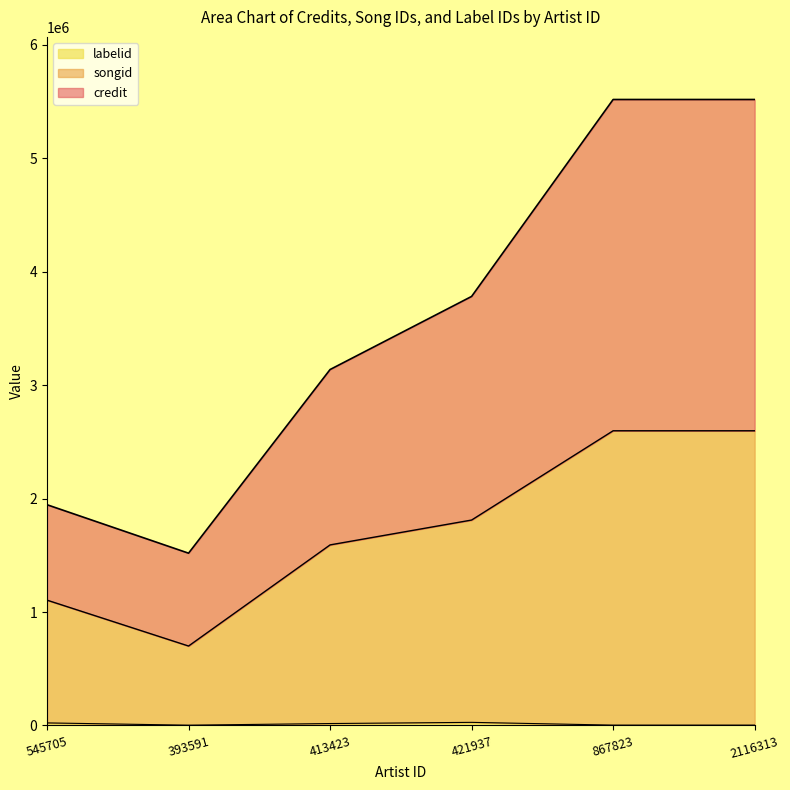

Is it true that songid equals 1190310 at 393591?

False